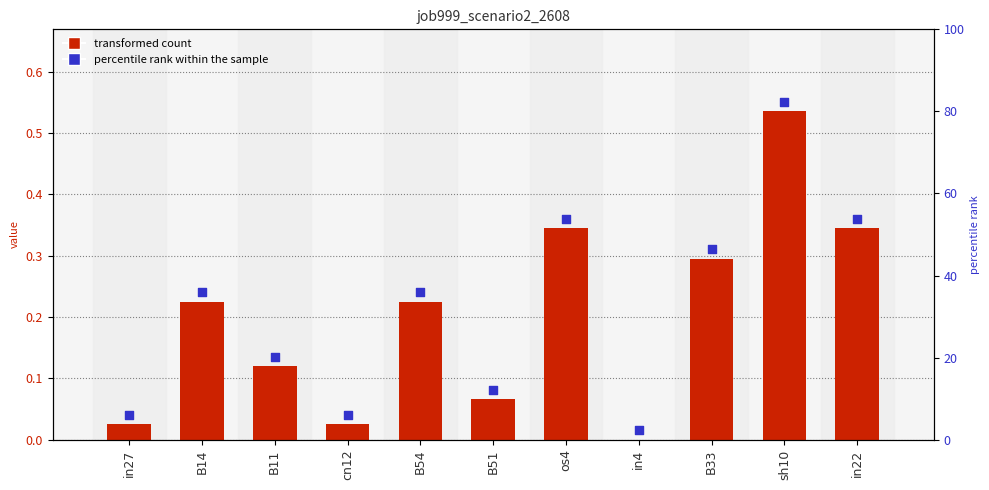

Which series contains the highest Y value?

marker